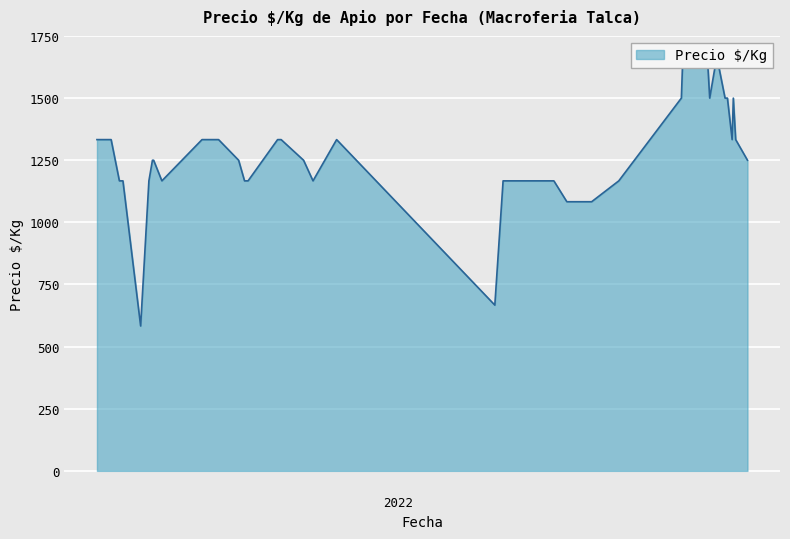

What is the average value?

1264